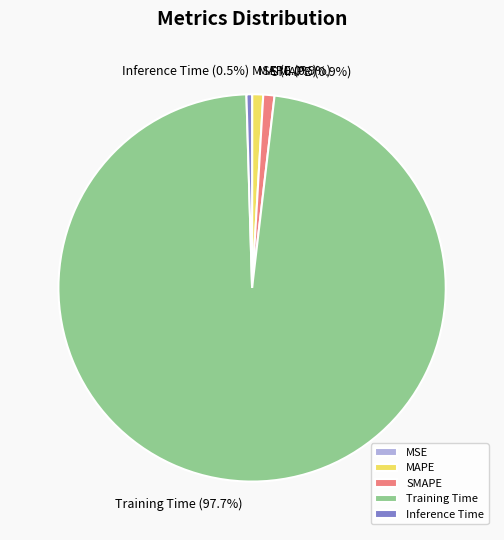

Is it true that MAPE is 11% of the pie?

False